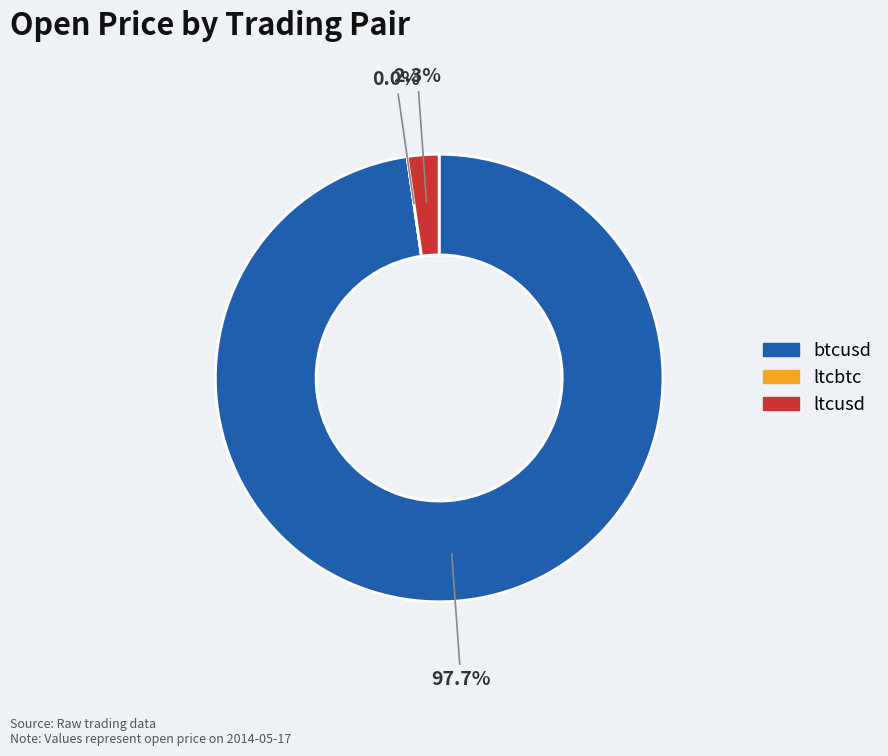

What portion of the pie excludes ltcusd?

97.7%